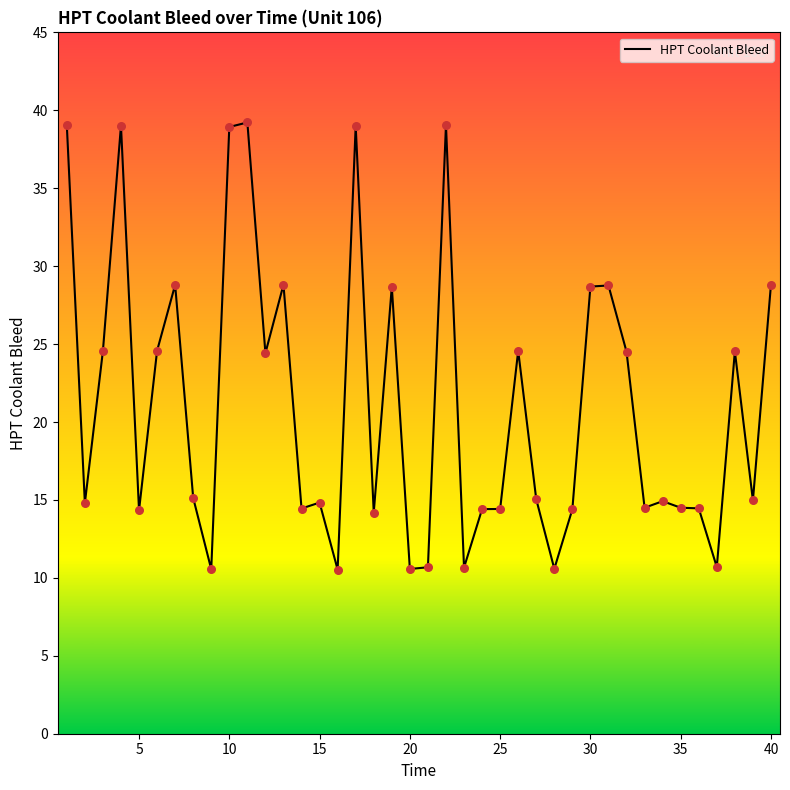

What is the smallest value displayed?

10.5